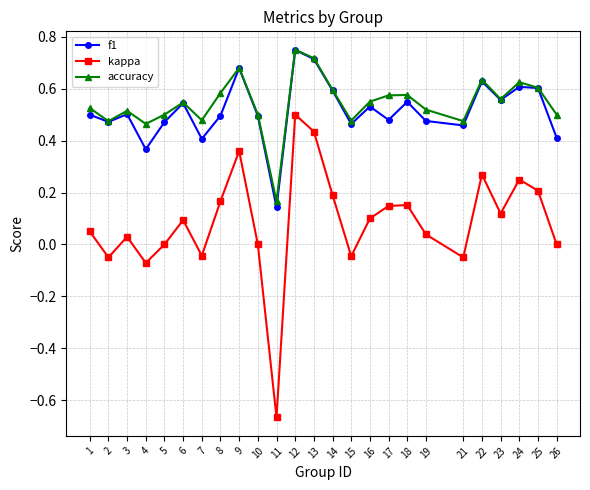

At which category is the sum across all series the highest?

12